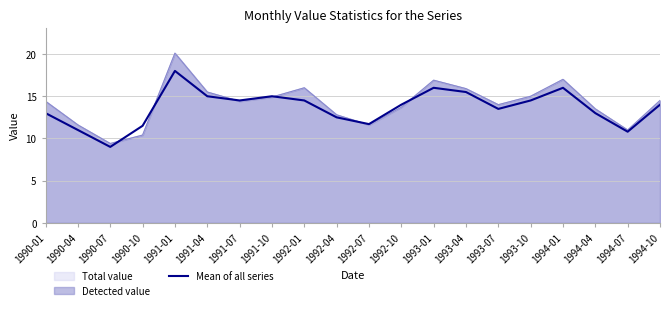

What is the change in value from 1991-07 to 1994-07?

-3.7